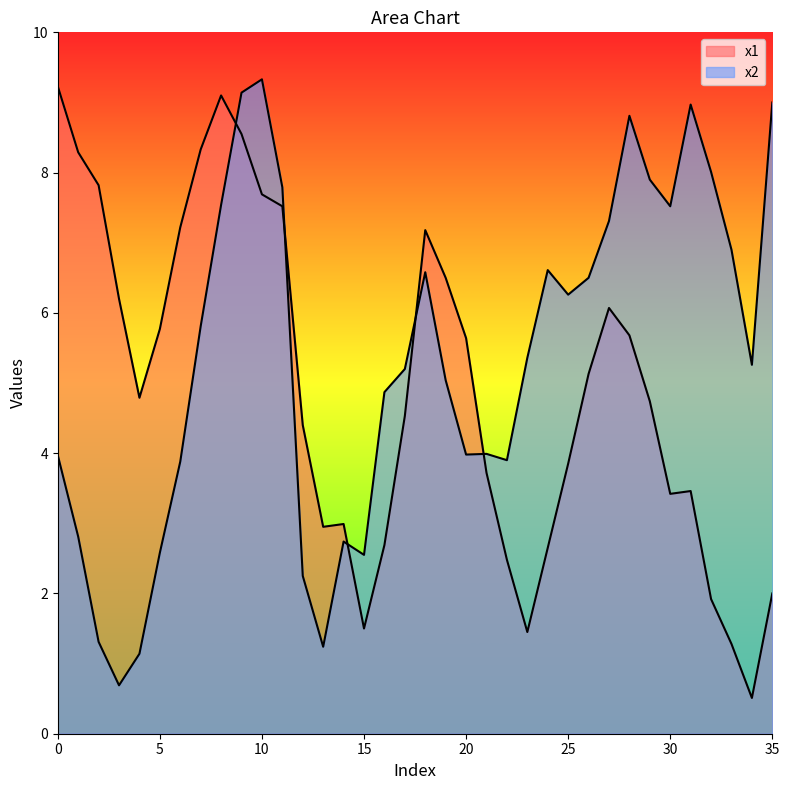

What are all the series names shown in the legend?

x1, x2